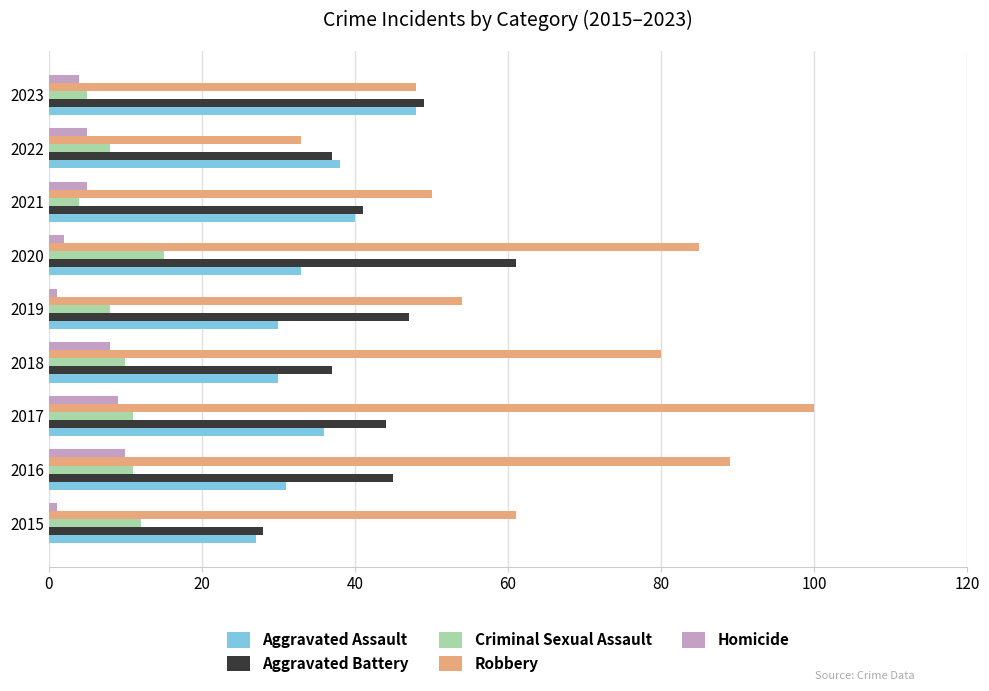

What is the difference between the second highest and second lowest values in the Homicide series?

8